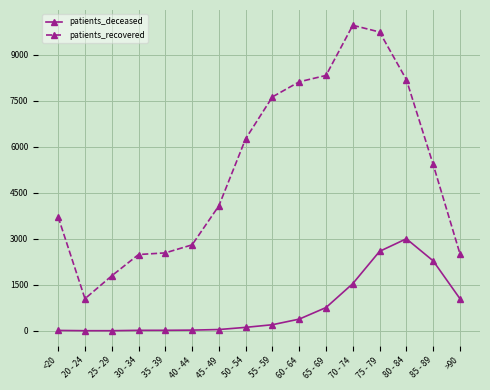

Rank the series by their maximum value, from lowest to highest.

patients_deceased, patients_recovered